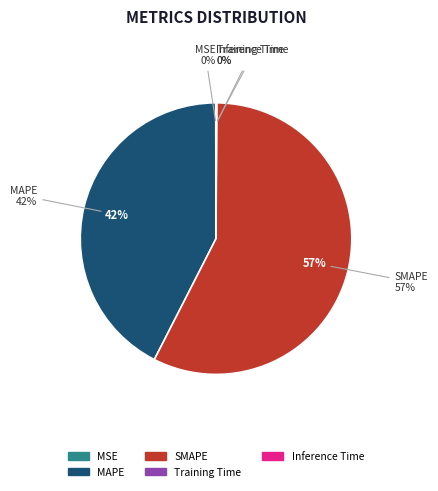

Count the number of slices in the pie.

5